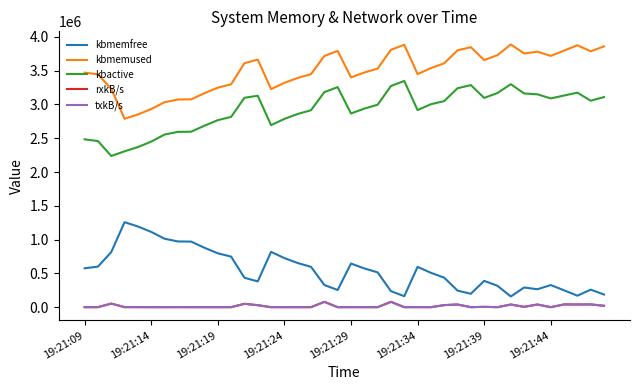

Does the chart display data point markers on the line(s)?

No